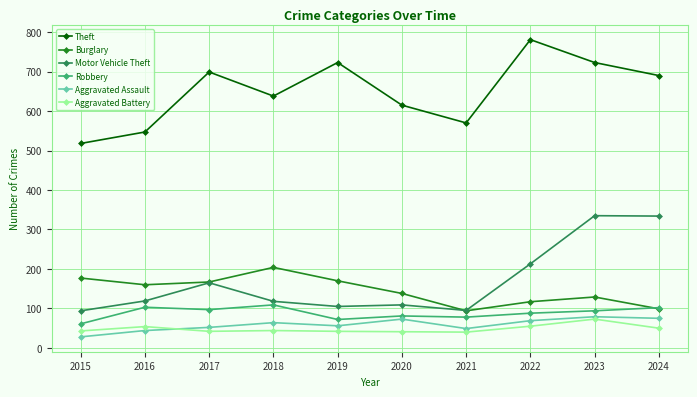

What is the spread (max minus min) of values at 2020?

574